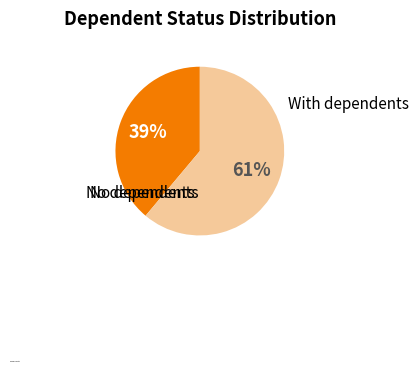

To the nearest percent, what is the difference between the largest and smallest slice percentages?

22%